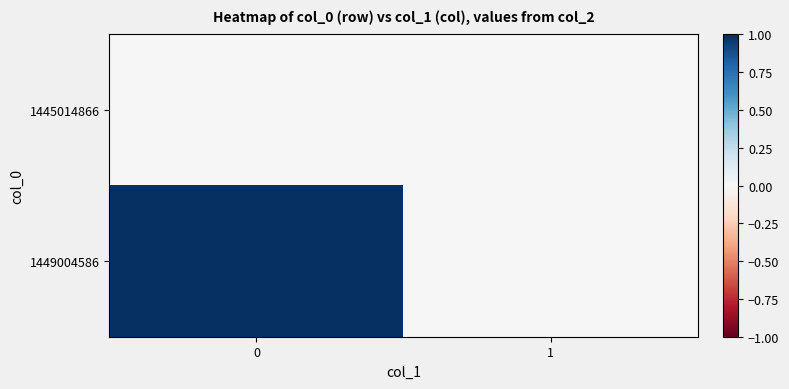

Reading left to right, what are all the values shown in this chart?

1445014866: 0=0	1=0
1449004586: 0=1	1=0